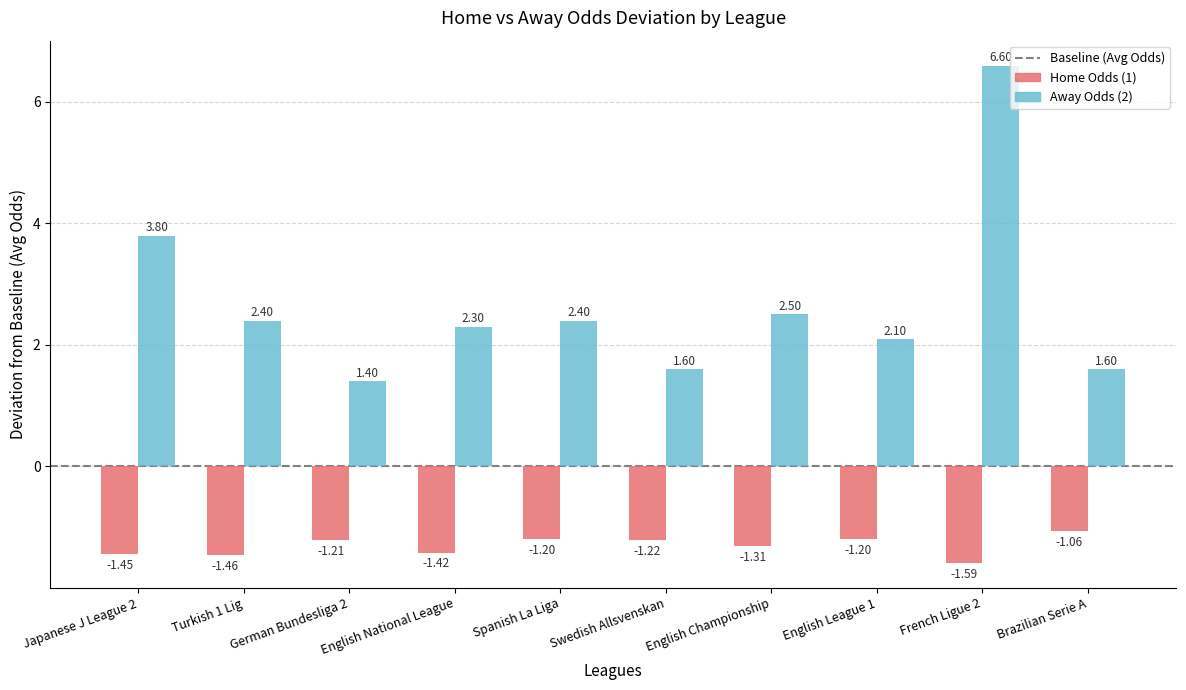

What is the average value of the Away Odds (2) series?

2.7